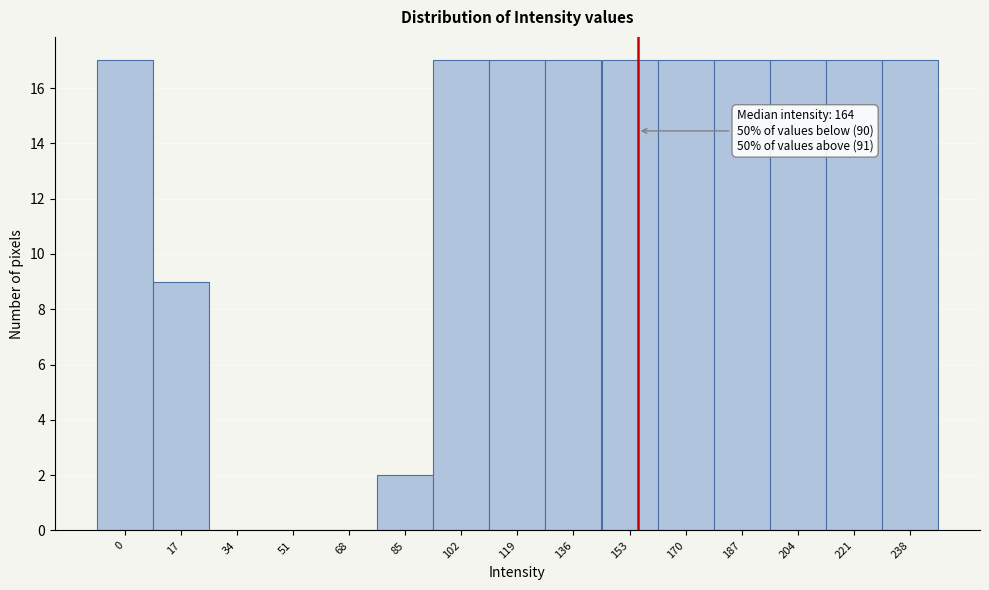

Reading left to right, what are all the values shown in this chart?

0=17	17=9	34=0	51=0	68=0	85=2	102=17	119=17	136=17	153=17	170=17	187=17	204=17	221=17	238=17